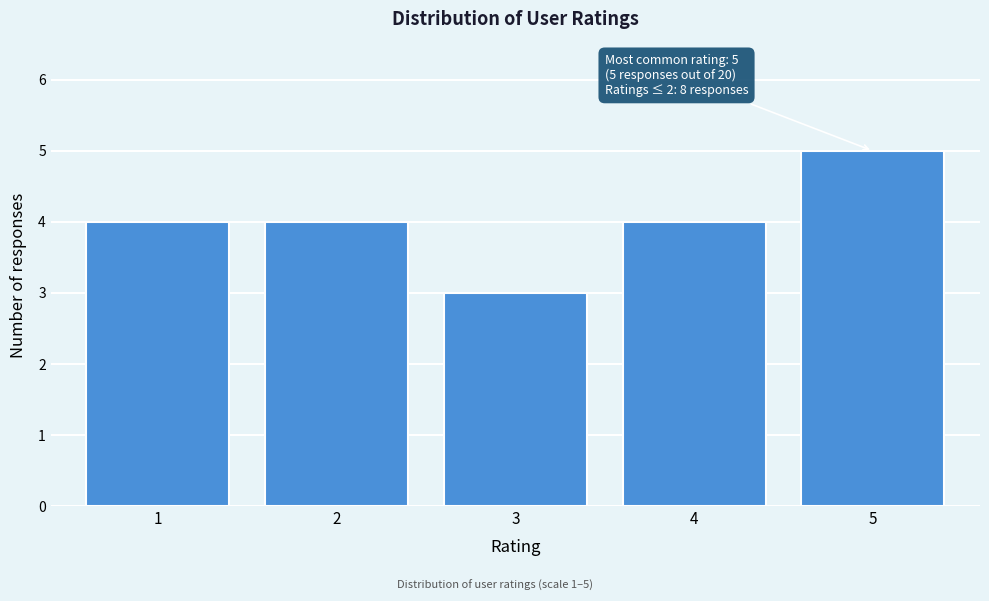

Reading left to right, extract all data points from this chart.

4	4	3	4	5